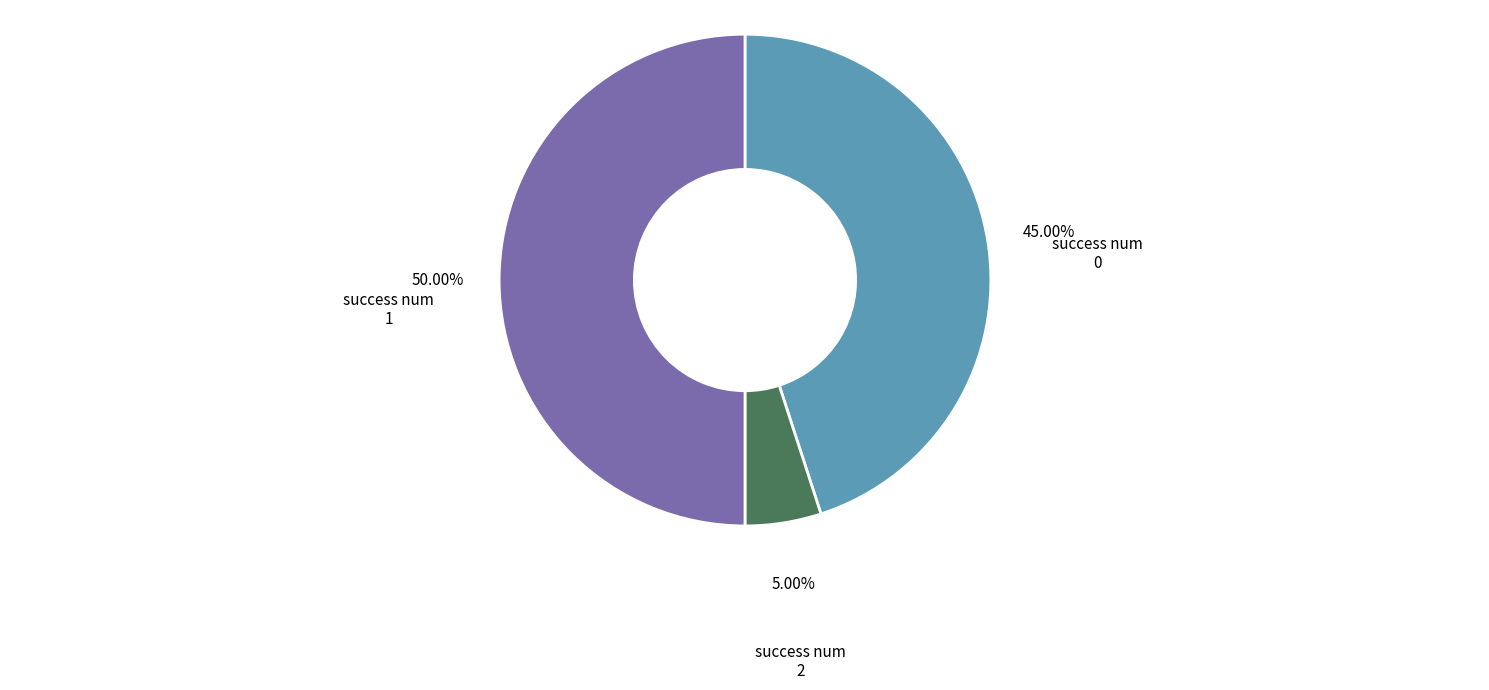

To the nearest percent, what is the average slice percentage?

33%